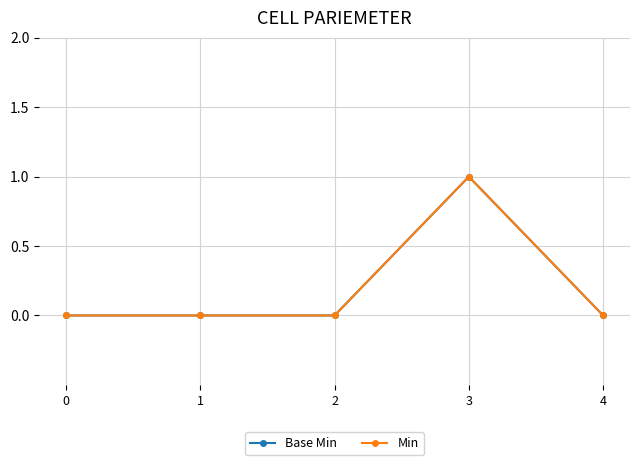

Rank the series at 4 from lowest to highest value.

Base Min, Min